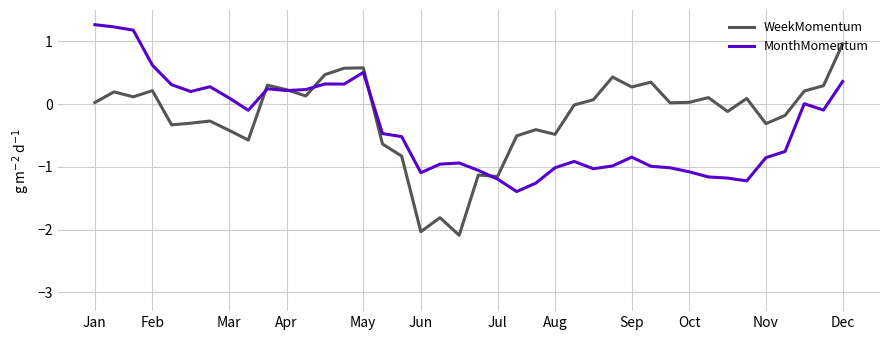

What is the maximum value shown in the chart?

1.3